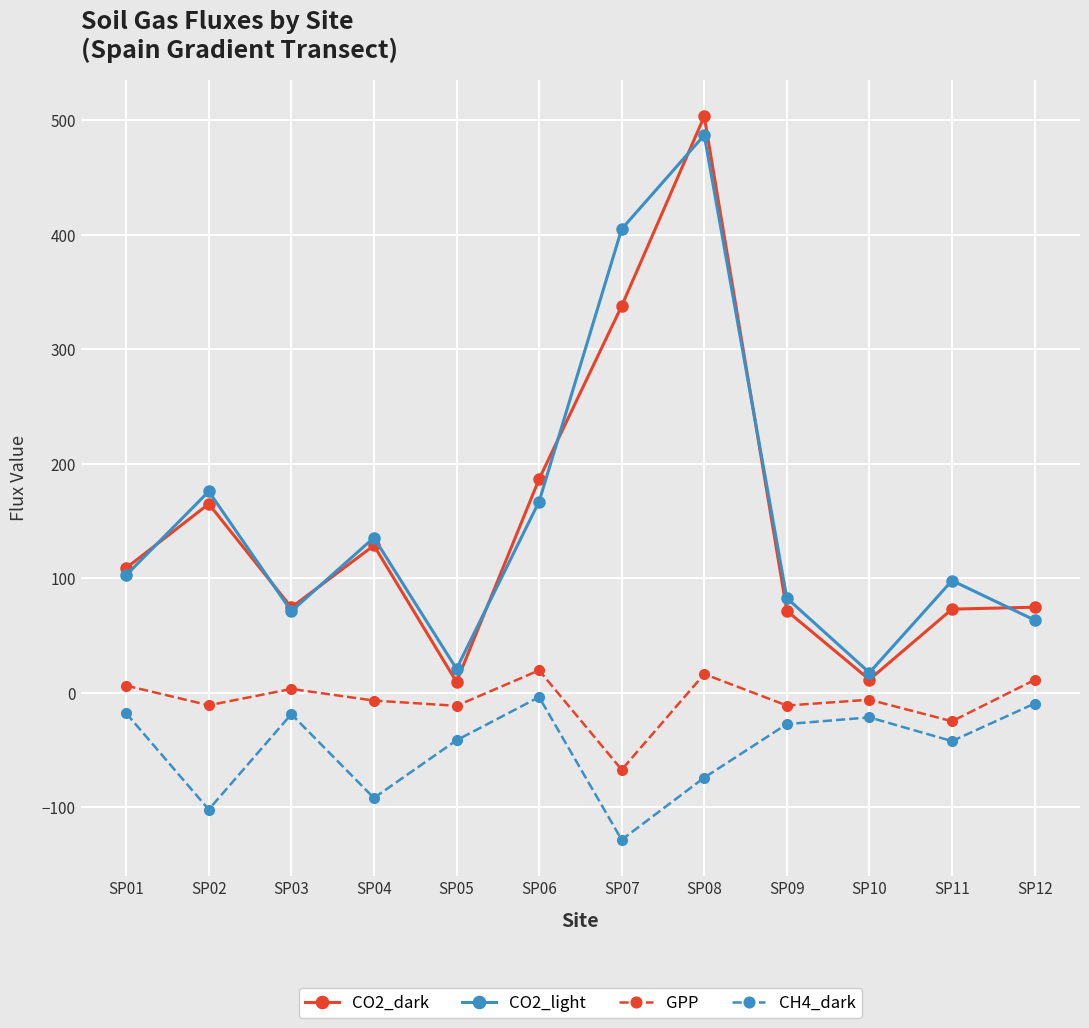

True or false: CH4_dark and CO2_light intersect in this chart.

False